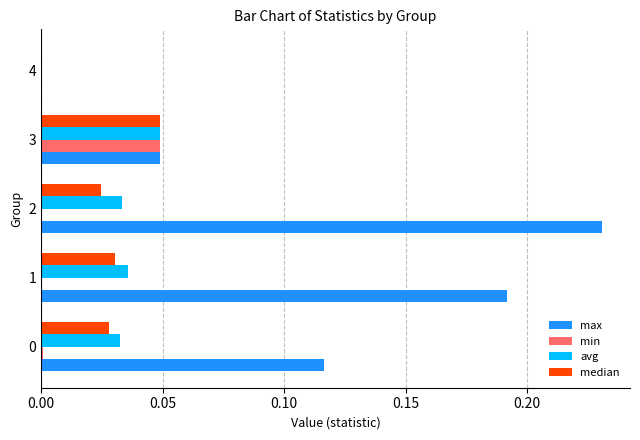

Which label corresponds to the largest value in the chart?

2